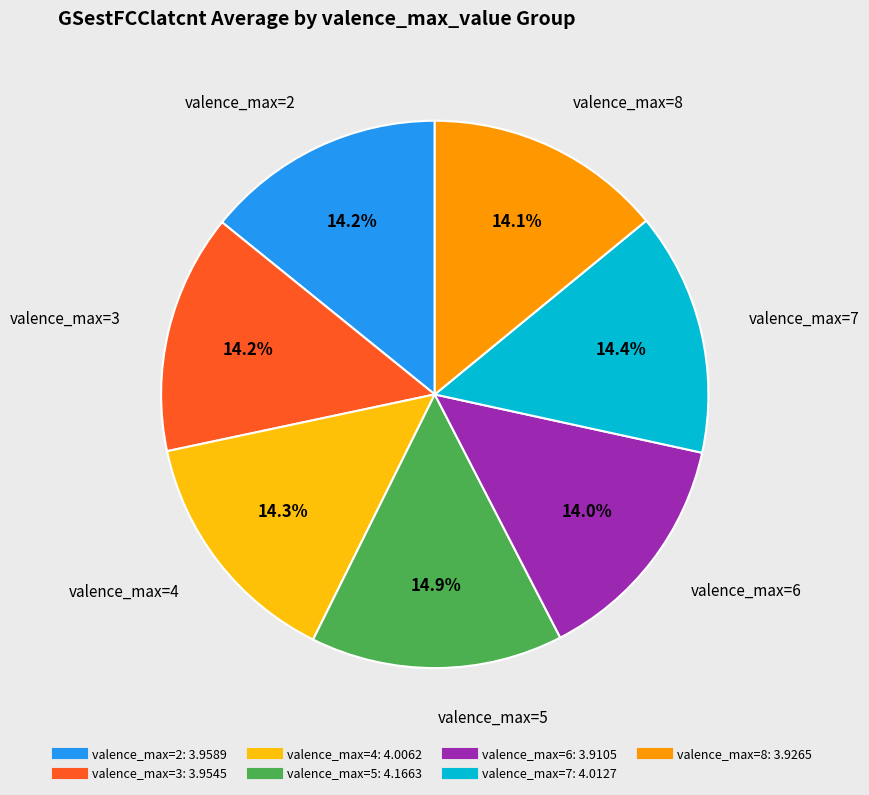

What percentage is the valence_max=5 slice, to the nearest percent?

15%